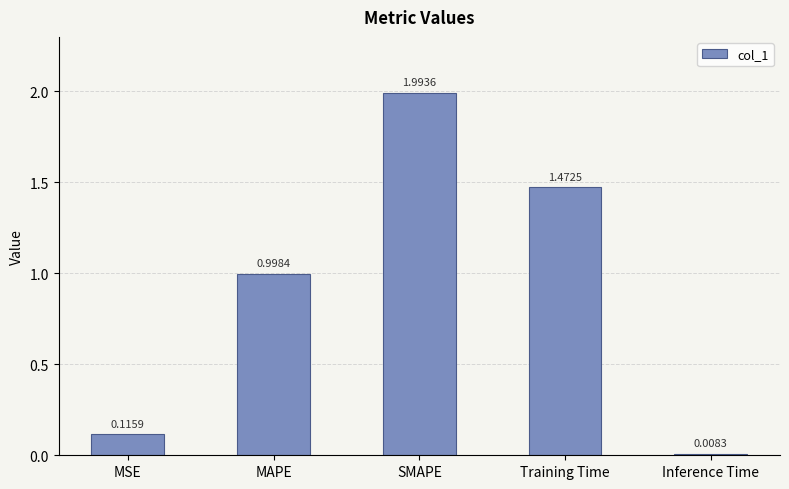

How many series are shown in this chart?

1